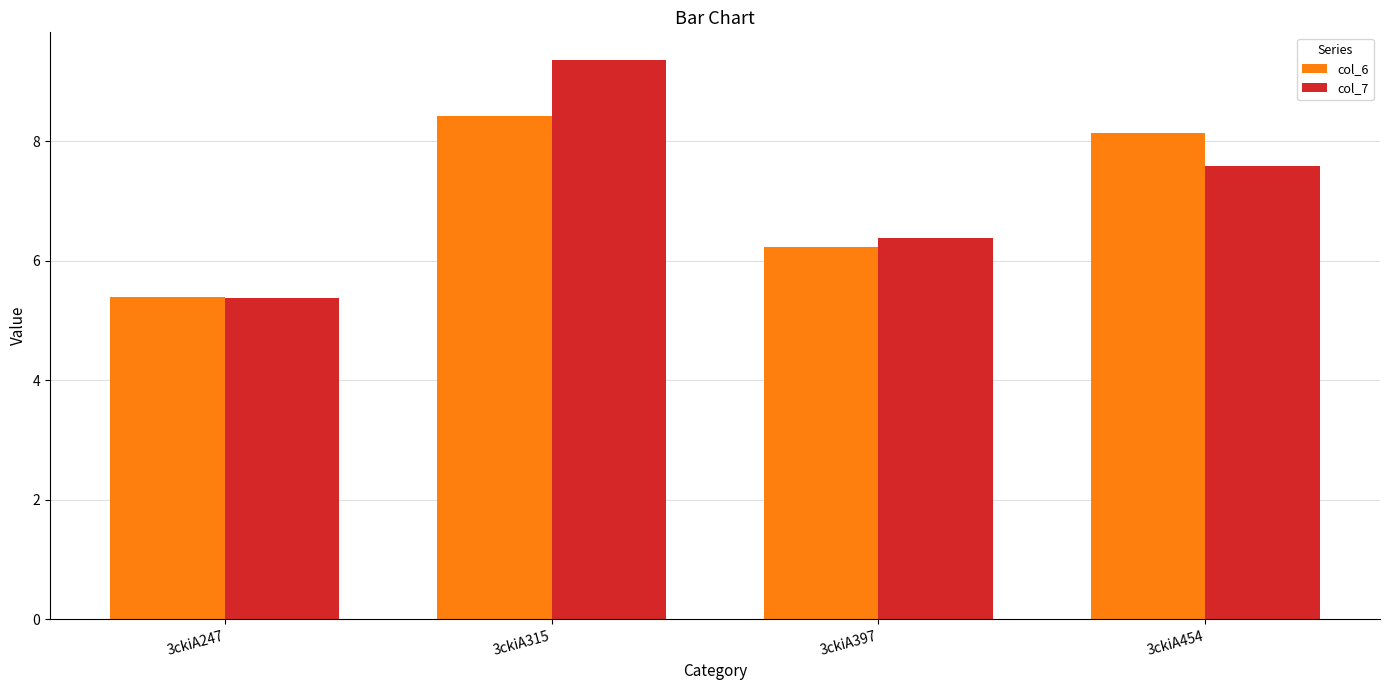

Count the number of data series in this chart.

2